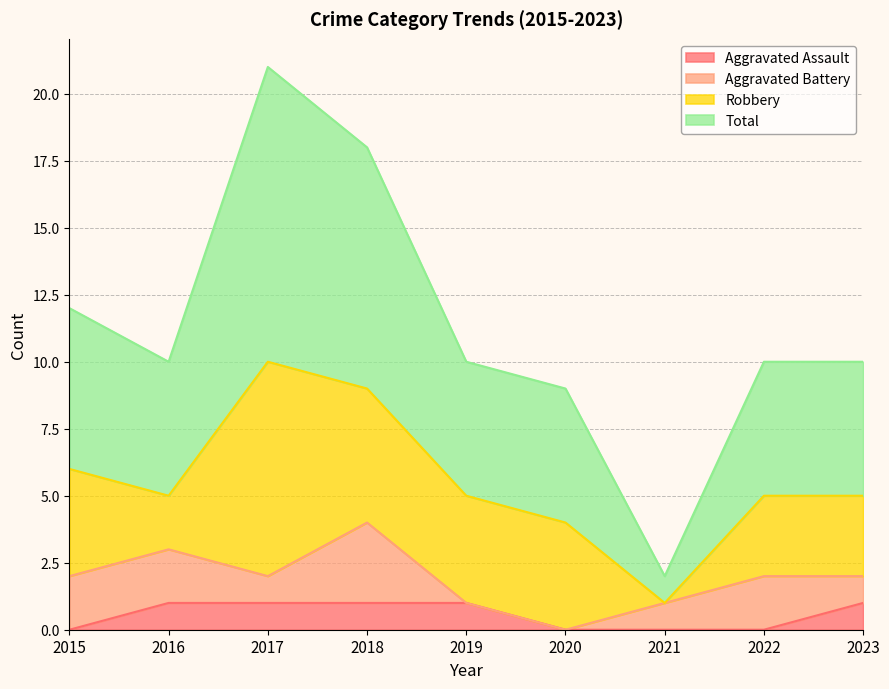

True or false: Total and Aggravated Assault intersect in this chart.

False